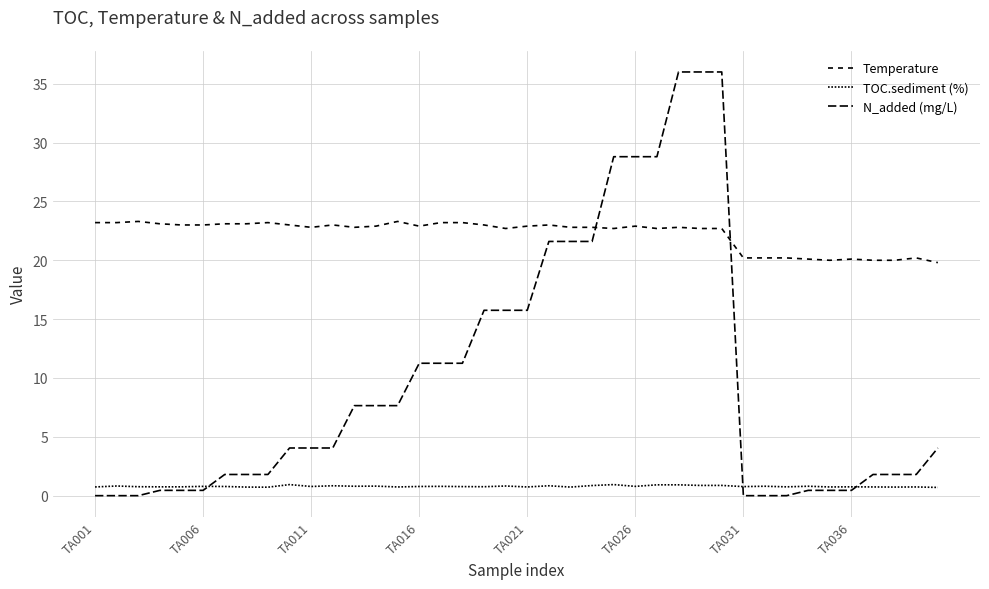

What is the greatest value displayed?

36.0